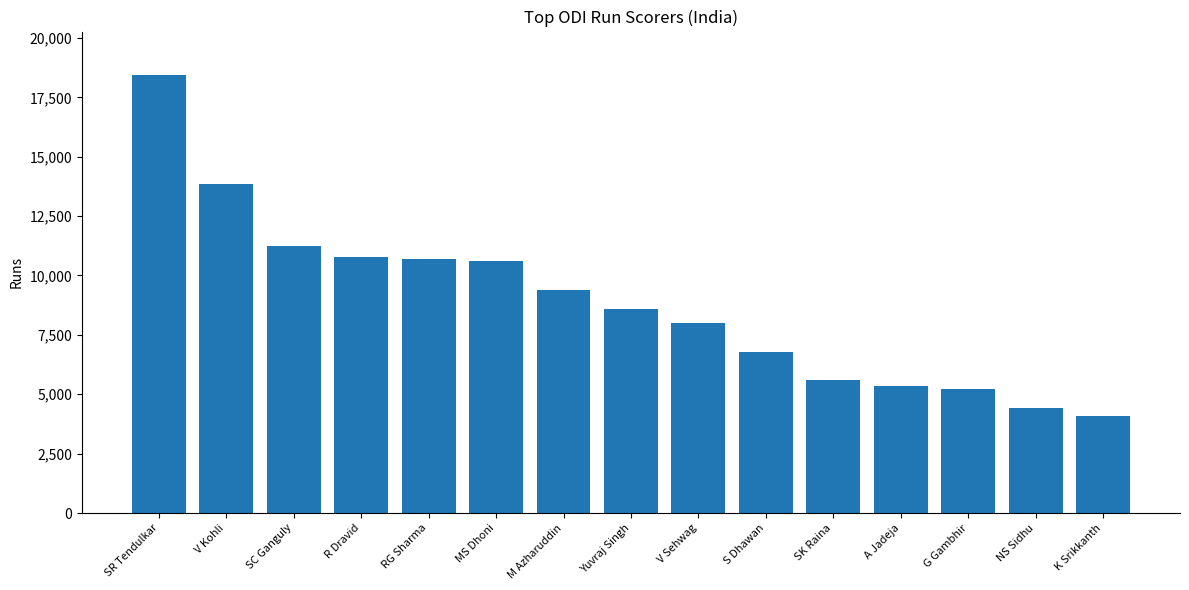

What is the ratio of the value at NS Sidhu to the value at S Dhawan?

0.6